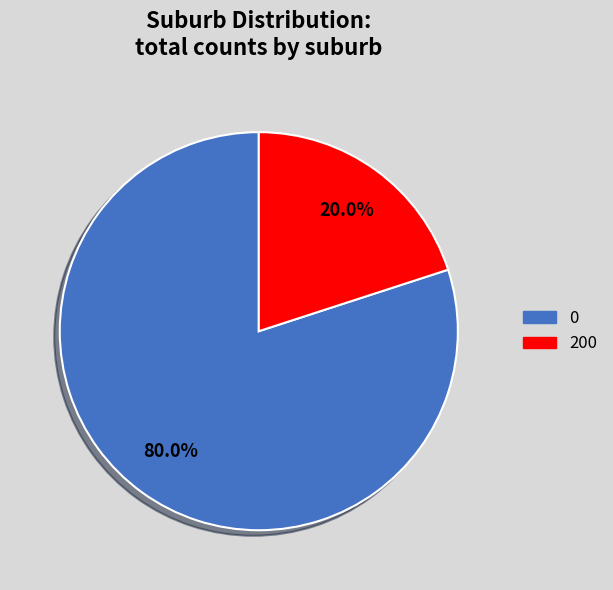

Approximately how many times larger is the value at 0 compared to 200?

4.0